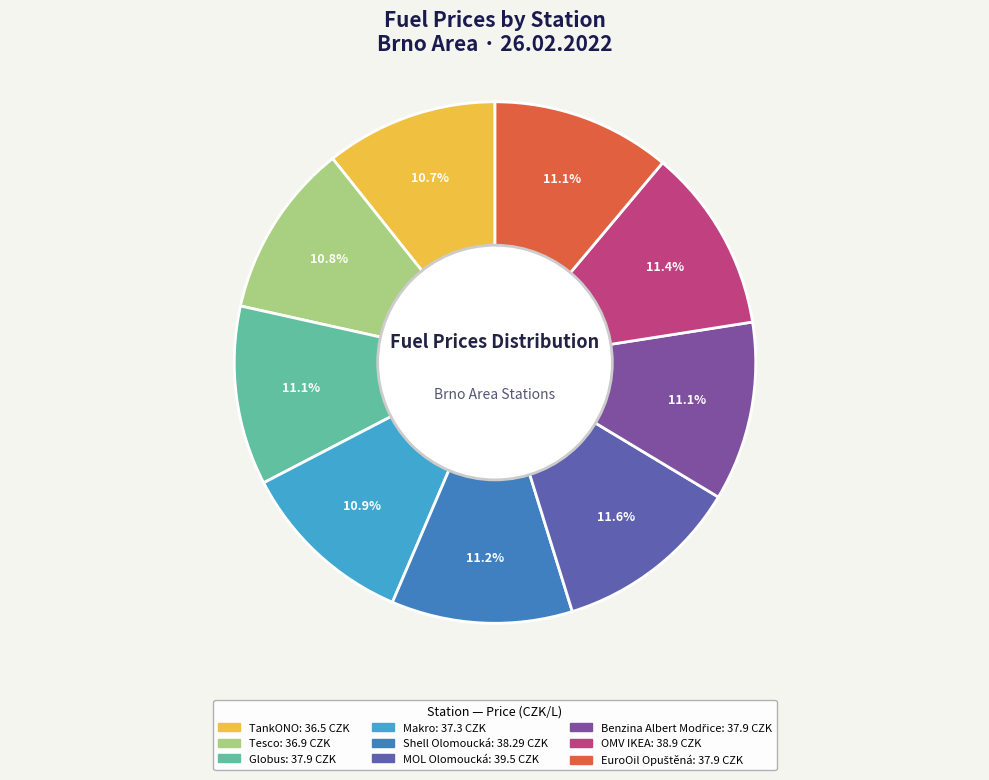

To the nearest percent, what percentage of the pie is TankONO?

11%